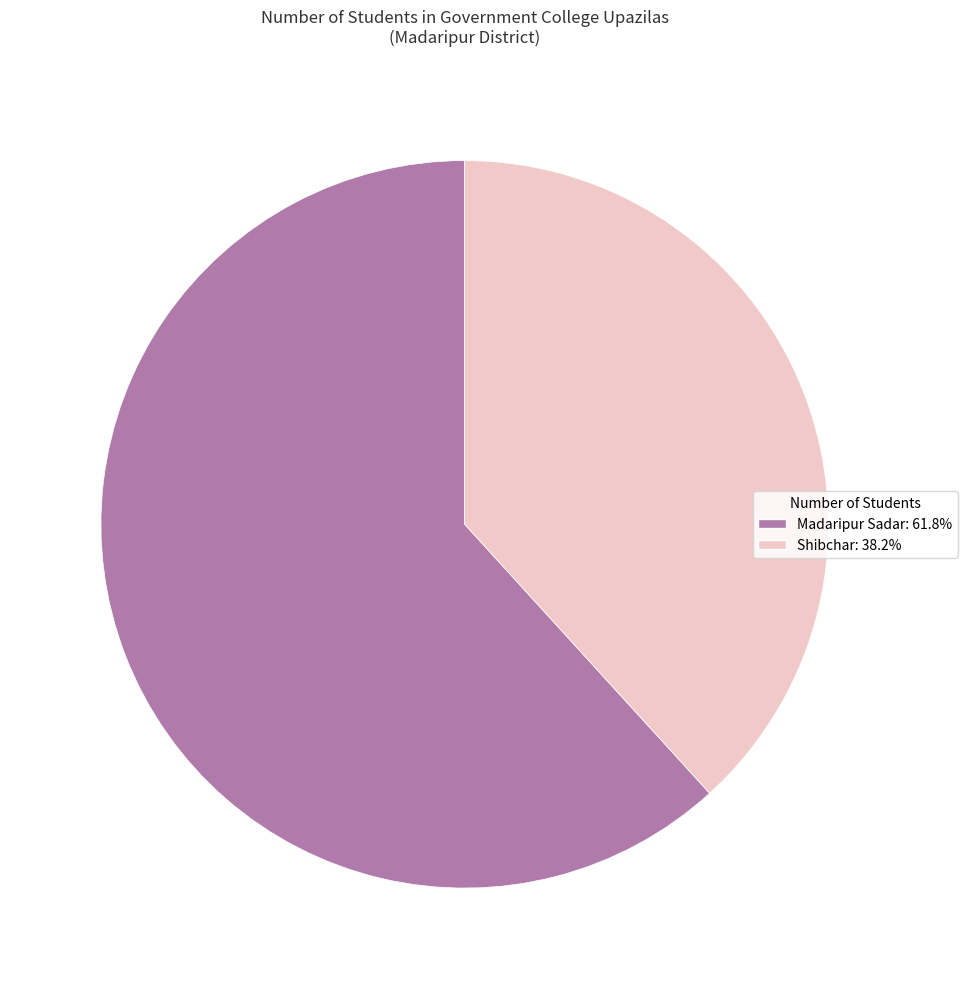

Which category has the biggest portion of the pie?

Madaripur Sadar